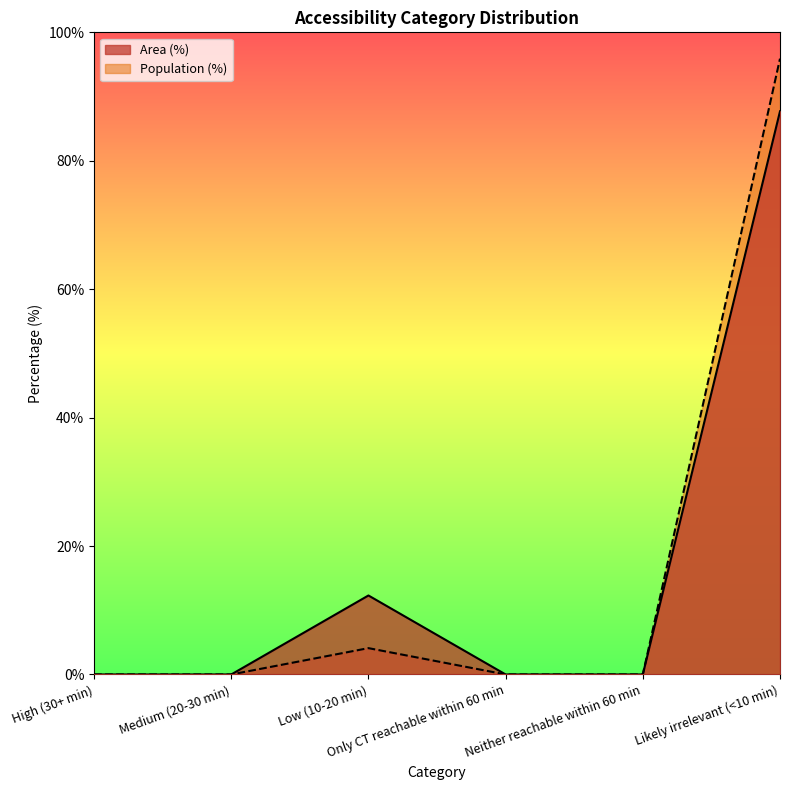

Does the chart have visible grid lines?

No